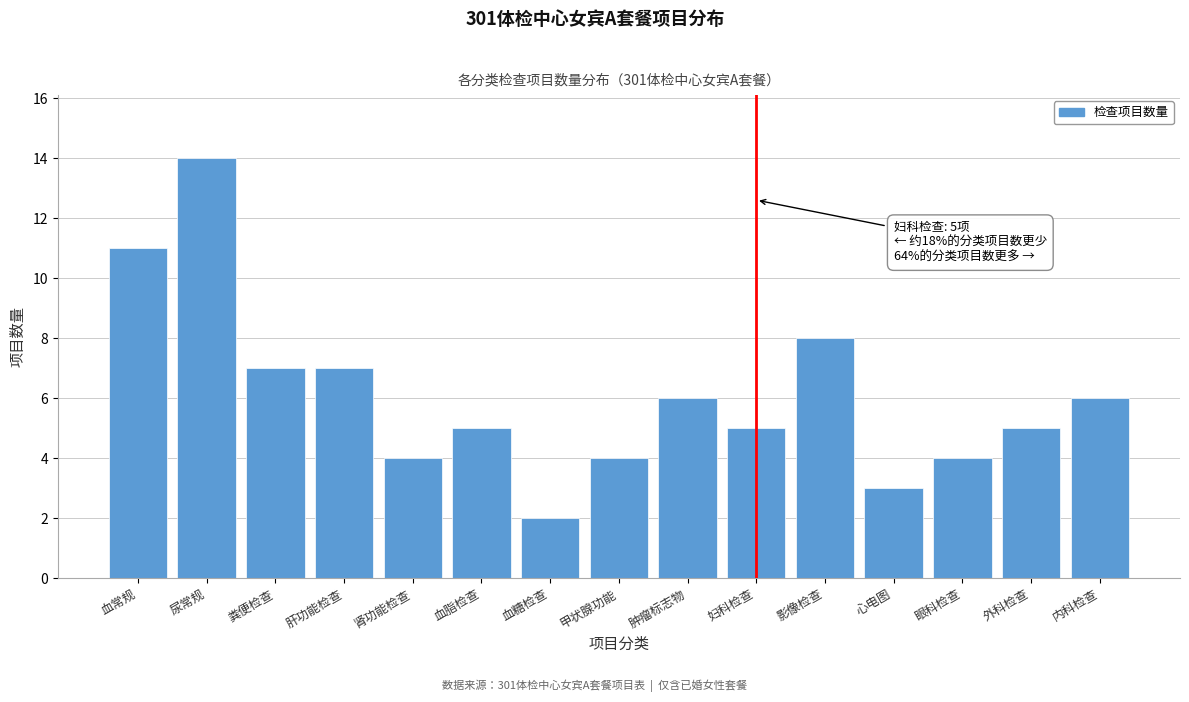

Reading right to left, extract all data points from this chart.

6	5	4	3	8	5	6	4	2	5	4	7	7	14	11